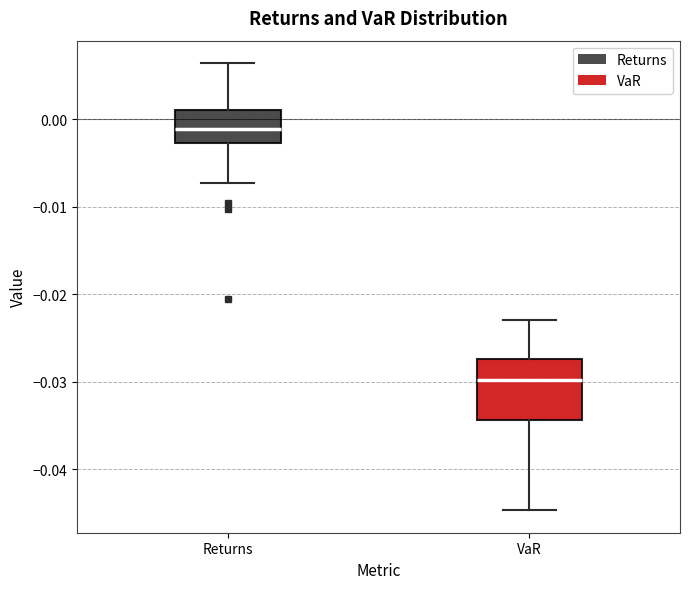

Where is the upper edge of the box for VaR on the y-axis? The values are not printed on the chart, so give them approximately, as read against the axis.

-0.027